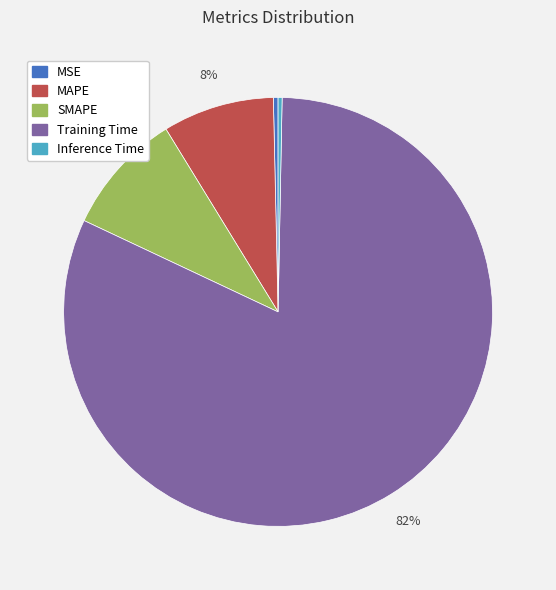

To the nearest percent, what is the average slice percentage?

20%